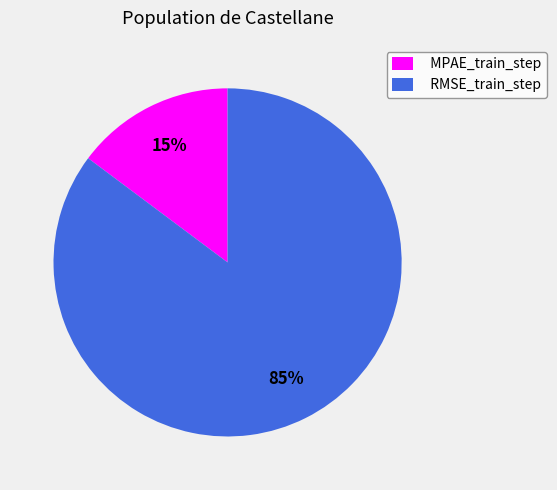

How many slices are in this pie chart?

2